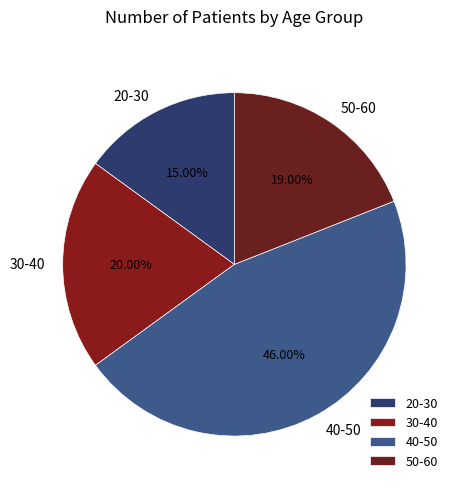

Is it true that 40-50 is 46% of the pie?

True